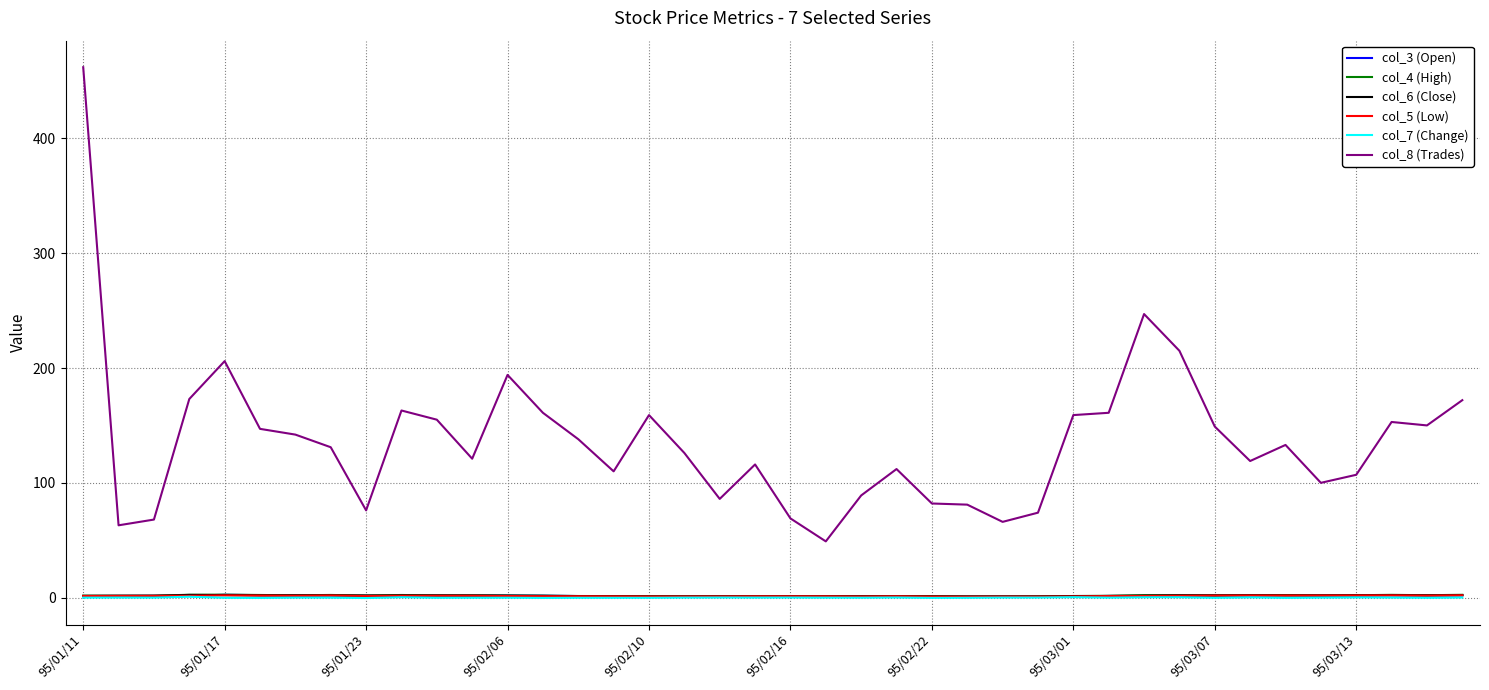

True or false: col_8 (Trades) and col_7 (Change) intersect in this chart.

False